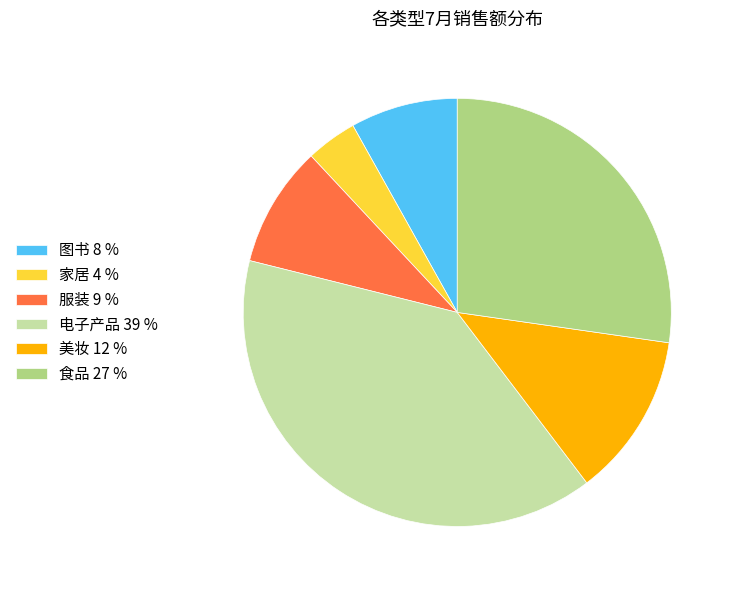

Is the sum of 电子产品 39 % and 家居 4 % greater than half?

No